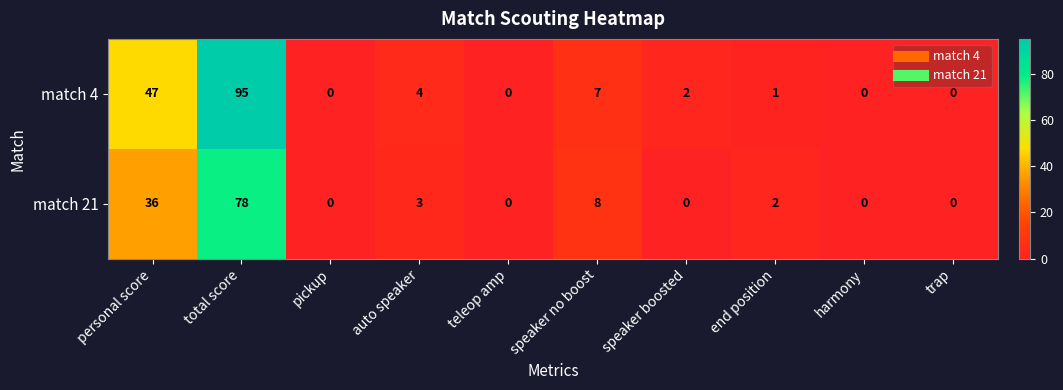

What is the sum of the match 21 values at personal score and total score?

114